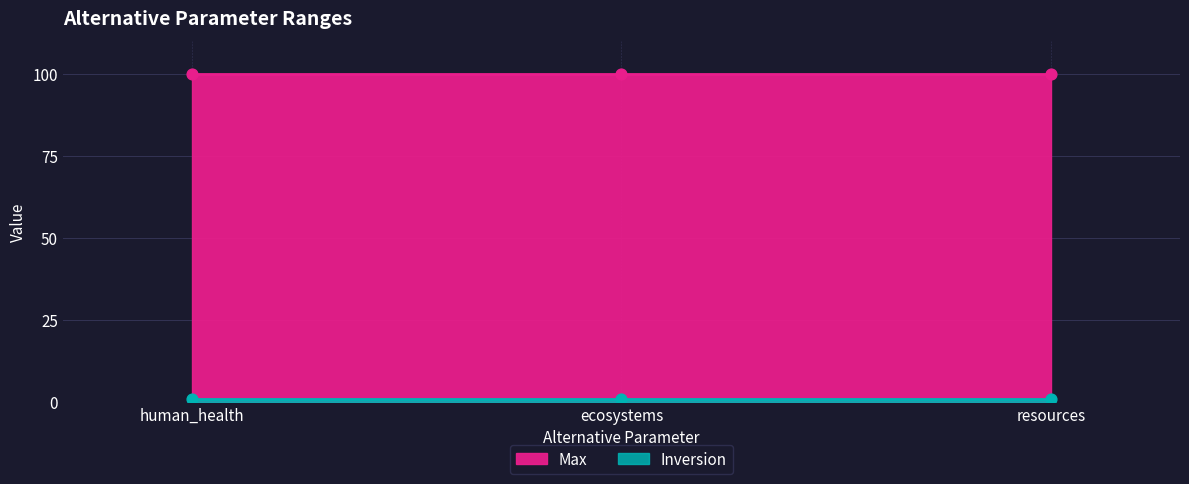

Is the value of Max at human_health greater than the value of Inversion at ecosystems?

Yes